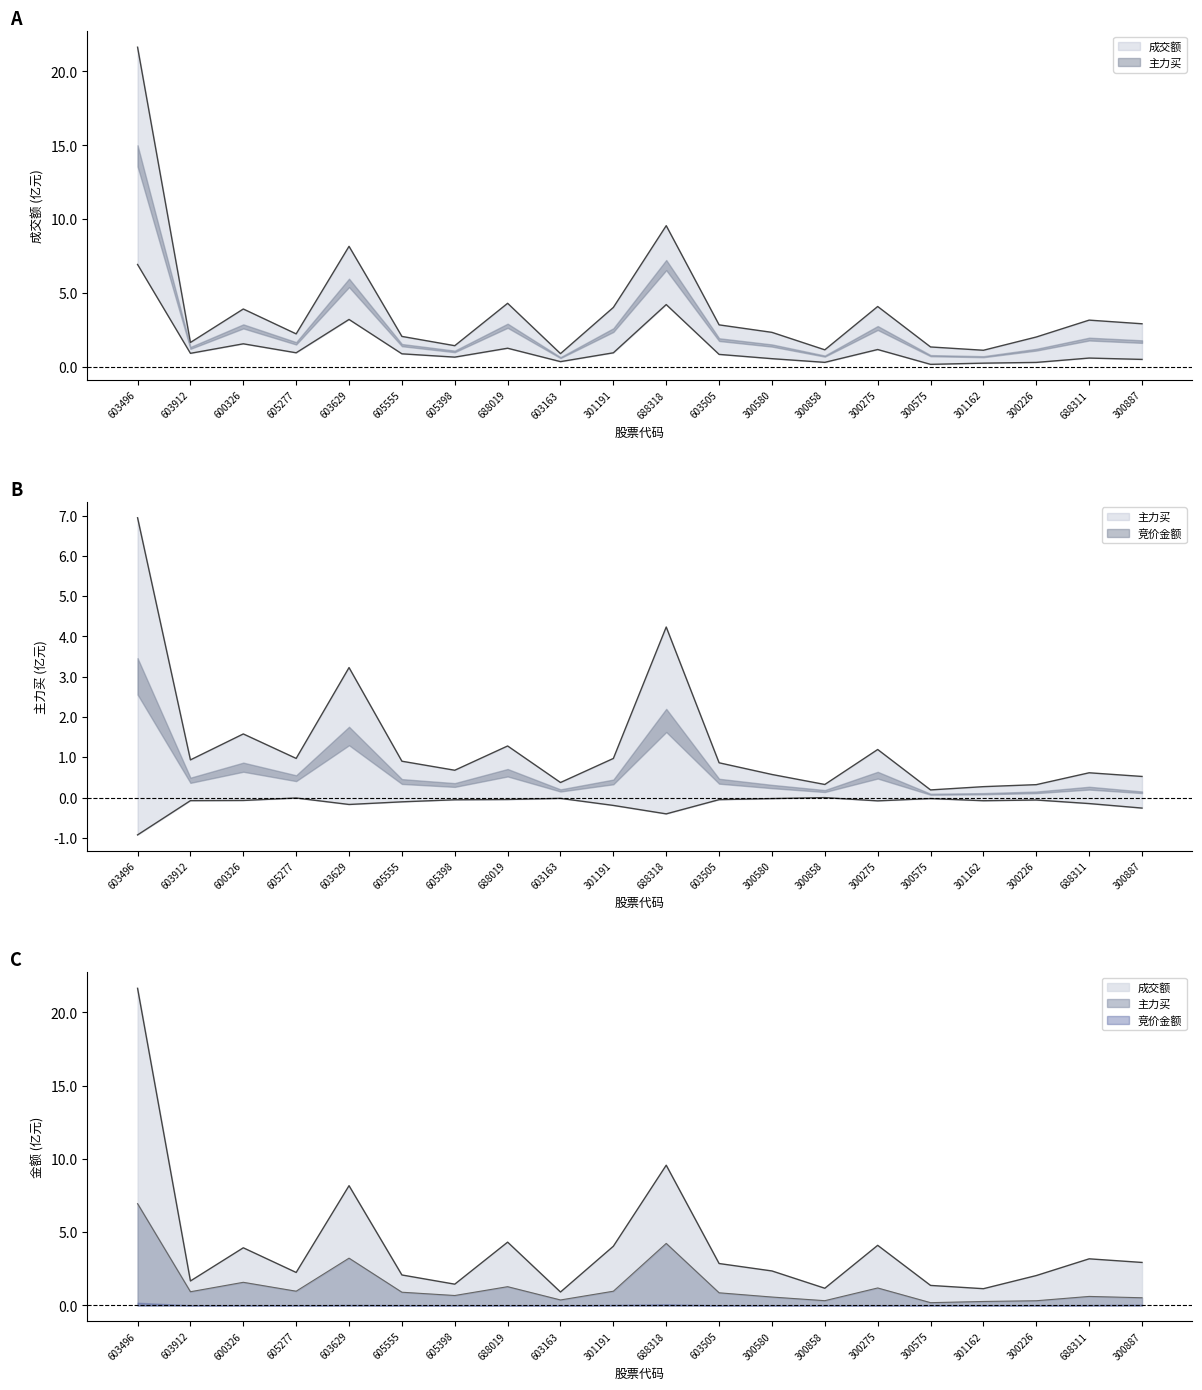

How many values in the 成交额 series are below 2?

6